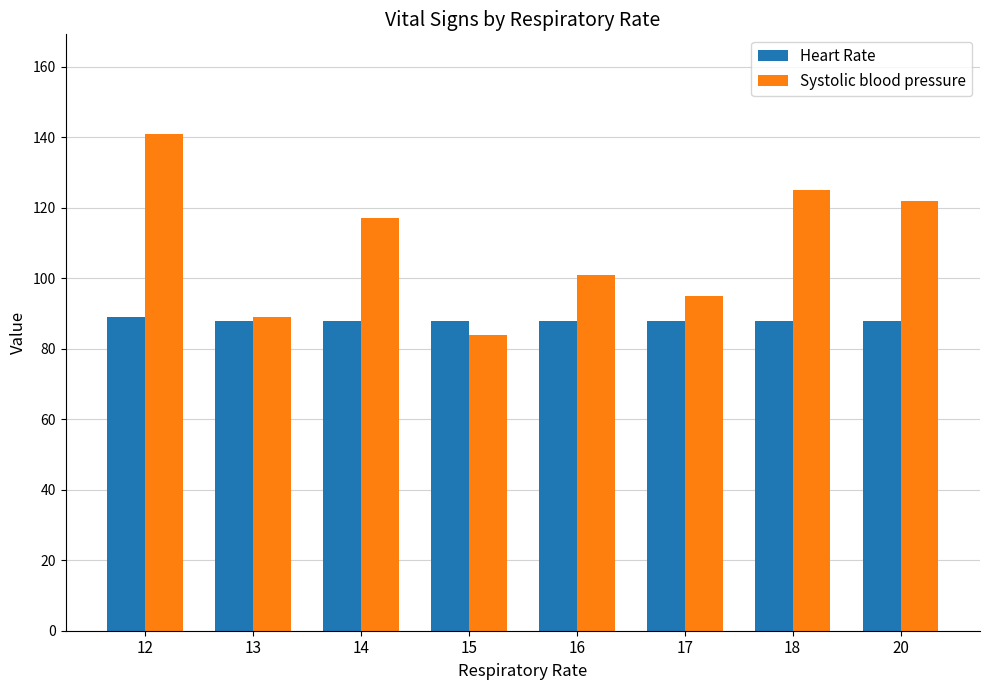

What is the difference between the maximum and minimum values in the Heart Rate series?

1